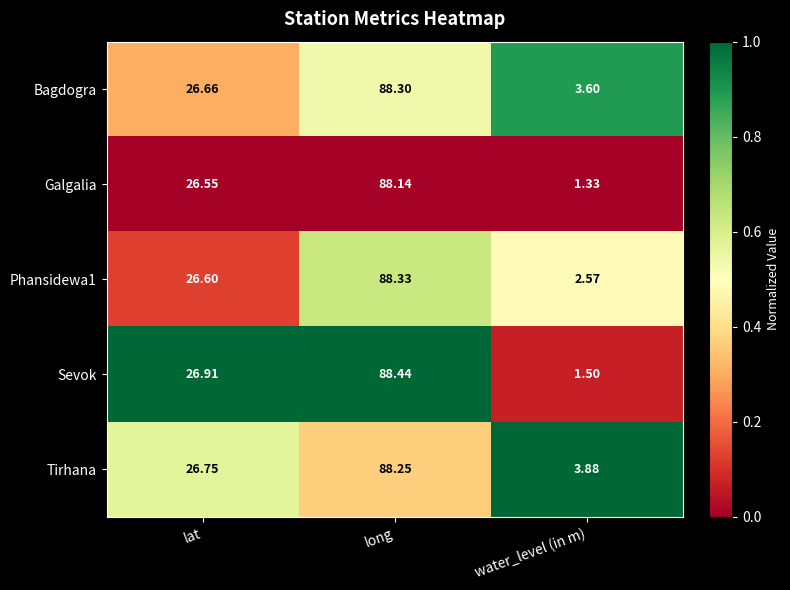

At which label does Phansidewa1 reach its minimum?

water_level (in m)